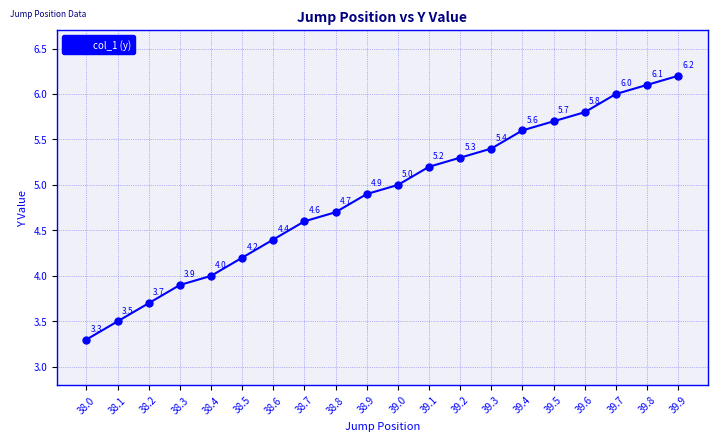

What is the difference between the maximum and second lowest values?

2.7